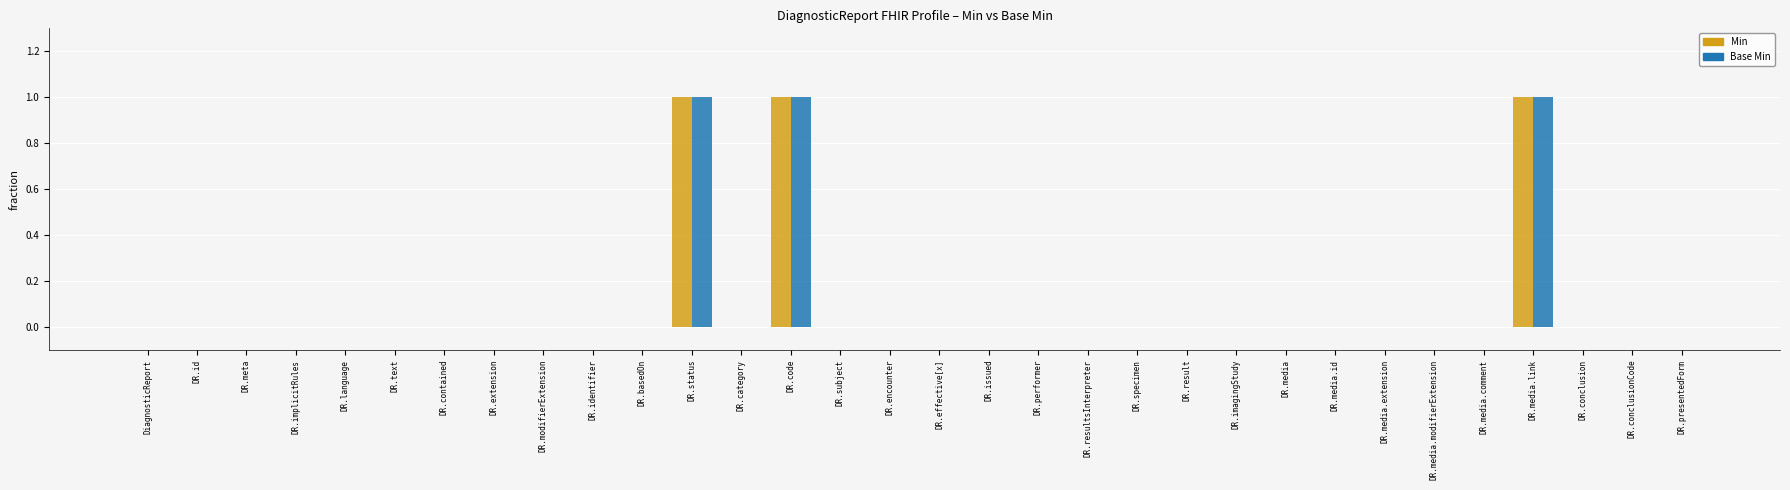

What is the sum of all Min values?

3